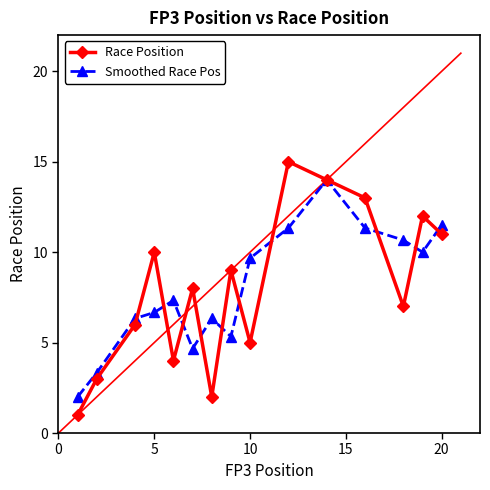

List the series in order of their peak value, lowest first.

Smoothed Race Pos, Race Position